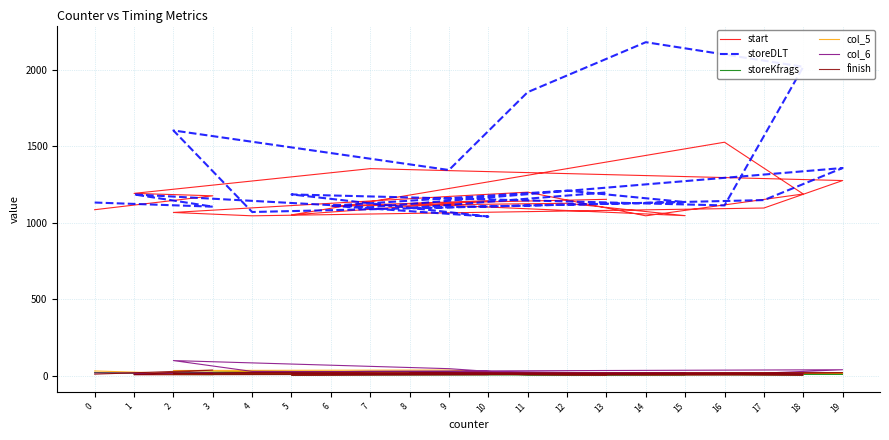

Reading right to left, extract all data points from this chart.

start: 13=1154	8=1126	15=1047	12=1128	6=1110	10=1145	5=1052	16=1528	18=1189	14=1046	11=1201	9=1173	2=1068	4=1046	17=1097	19=1277	7=1355	1=1193	3=1177	0=1086
storeDLT: 13=1199	8=1097	15=1136	12=1211	6=1112	10=1041	5=1186	16=1114	18=2022	14=2183	11=1856	9=1346	2=1605	4=1071	17=1149	19=1359	7=1102	1=1186	3=1106	0=1133
storeKfrags: 13=7	8=8	15=6	12=5	6=6	10=13	5=5	16=7	18=5	14=5	11=5	9=24	2=17	4=28	17=8	19=9	7=8	1=8	3=6	0=20
col_5: 13=6	8=13	15=8	12=7	6=7	10=10	5=7	16=9	18=7	14=6	11=10	9=36	2=33	4=26	17=12	19=16	7=17	1=9	3=7	0=30
col_6: 13=11	8=25	15=16	12=9	6=11	10=12	5=12	16=13	18=11	14=9	11=10	9=45	2=98	4=27	17=16	19=38	7=28	1=10	3=15	0=17
finish: 13=5	8=15	15=10	12=5	6=15	10=6	5=4	16=8	18=4	14=3	11=6	9=12	2=13	4=19	17=16	19=19	7=7	1=5	3=36	0=9